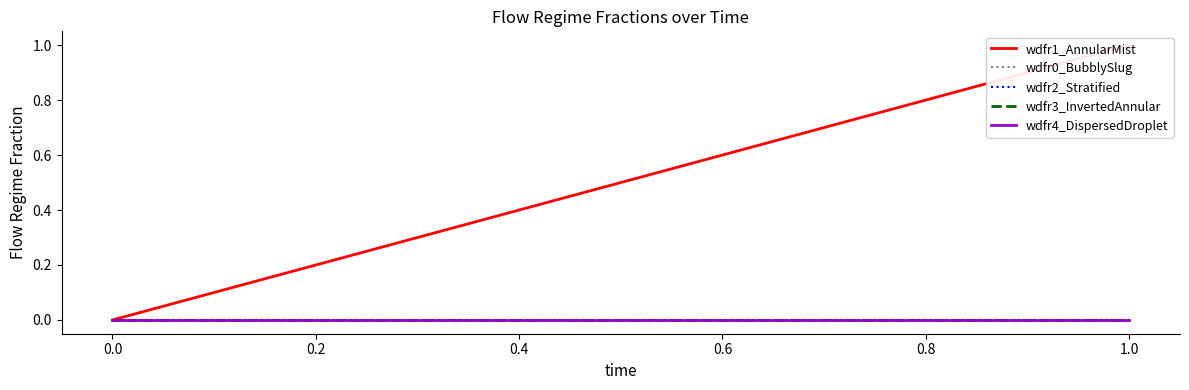

Count the number of data series in this chart.

5